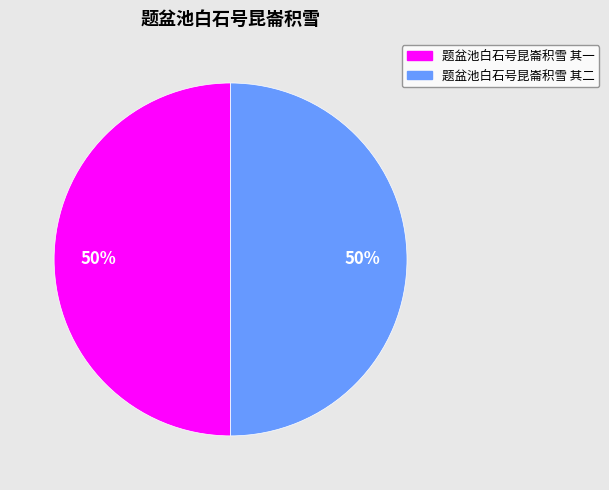

Count the number of slices in the pie.

2